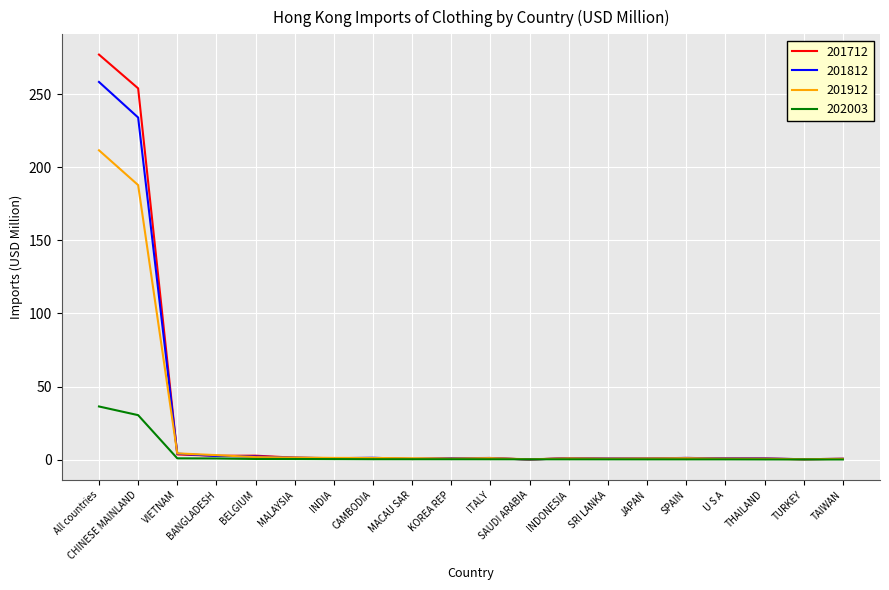

What is the approximate value of 201812 at SRI LANKA?

0.8